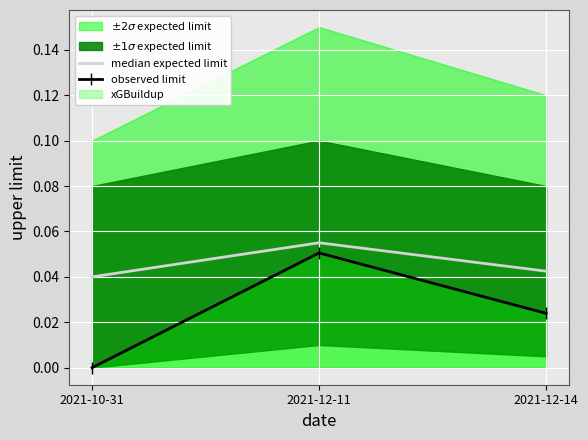

At how many categories does at least one series exceed 0?

3